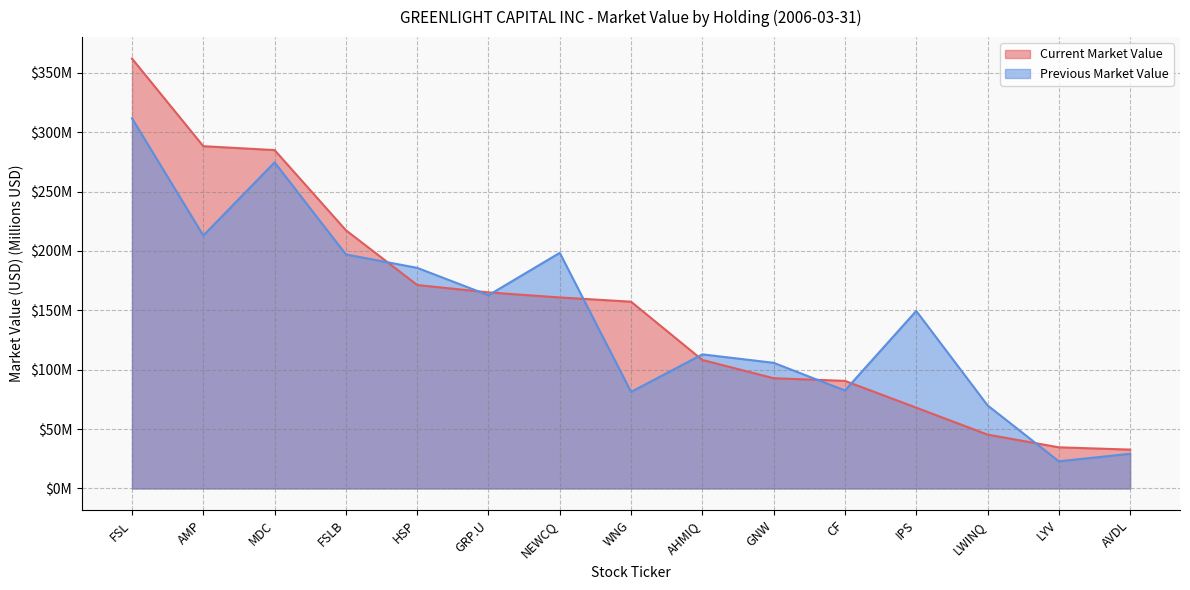

The value of Current Market Value at FSLB is 217.4. True or false?

True